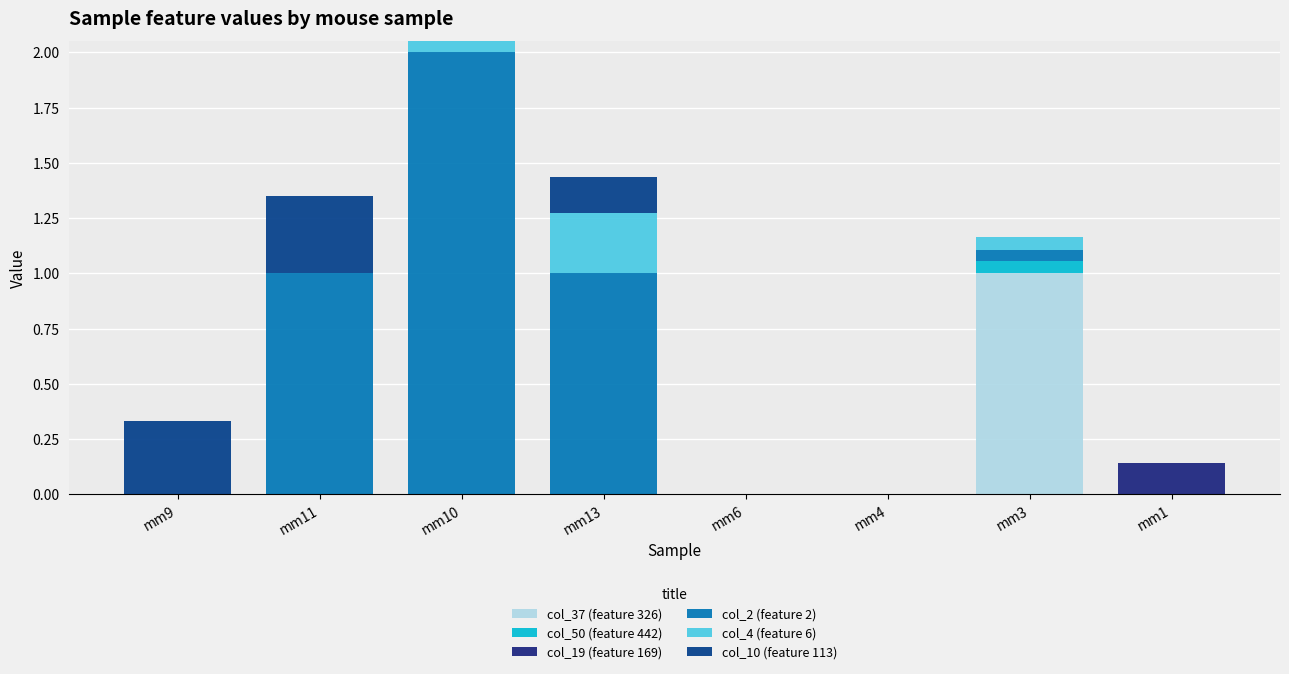

Does the chart contain stacked bars?

Yes